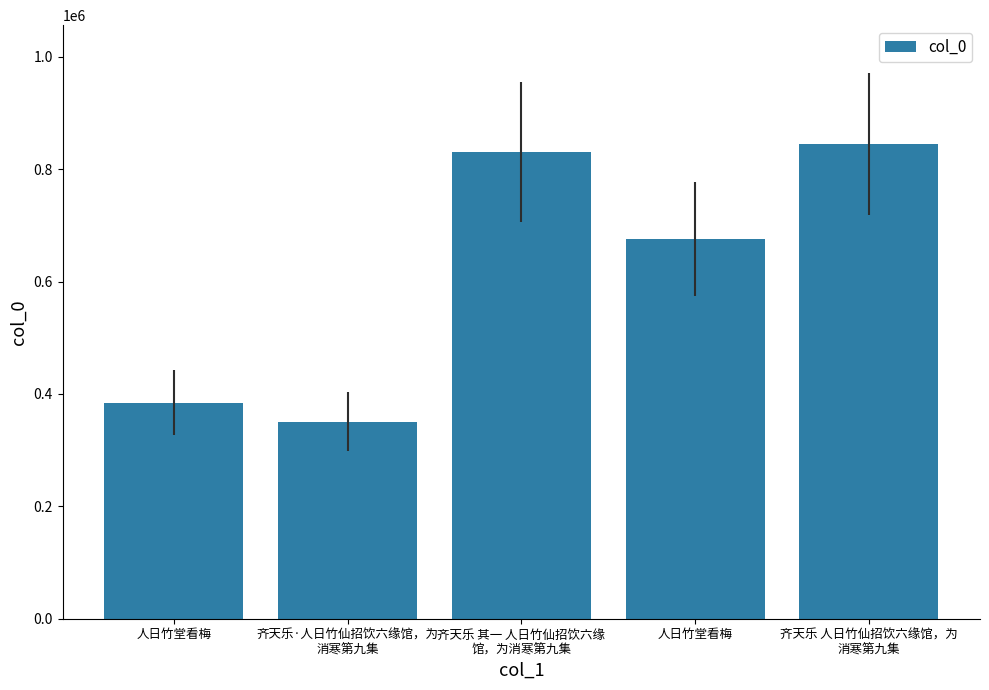

What is the ratio of the value at 人日竹堂看梅 to the value at 齐天乐 其一 人日竹仙招饮六缘
馆，为消寒第九集?

0.8